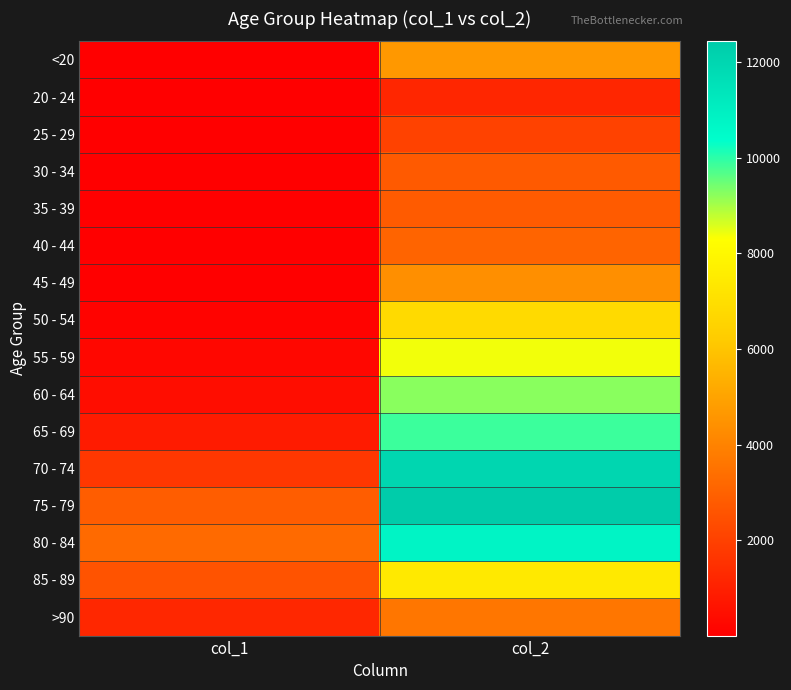

Reading left to right, transcribe all the data shown in this chart.

<20: col_1=18	col_2=4641
20 - 24: col_1=4	col_2=1191
25 - 29: col_1=3	col_2=2038
30 - 34: col_1=17	col_2=2765
35 - 39: col_1=18	col_2=2814
40 - 44: col_1=24	col_2=3078
45 - 49: col_1=47	col_2=4396
50 - 54: col_1=126	col_2=6803
55 - 59: col_1=227	col_2=8400
60 - 64: col_1=426	col_2=9236
65 - 69: col_1=850	col_2=9883
70 - 74: col_1=1690	col_2=12018
75 - 79: col_1=2848	col_2=12434
80 - 84: col_1=3273	col_2=10764
85 - 89: col_1=2548	col_2=7417
>90: col_1=1224	col_2=3604